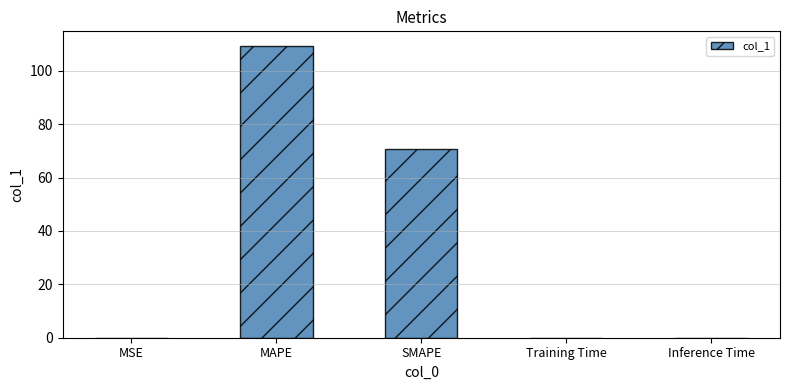

Between SMAPE and Inference Time, which is larger?

SMAPE